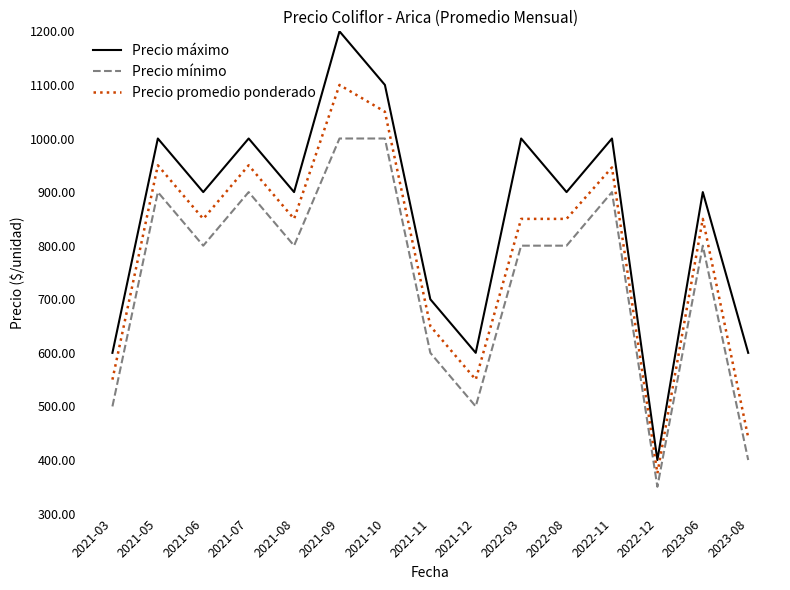

At 2021-03, list the series in order from smallest to largest.

Precio mínimo, Precio promedio ponderado, Precio máximo